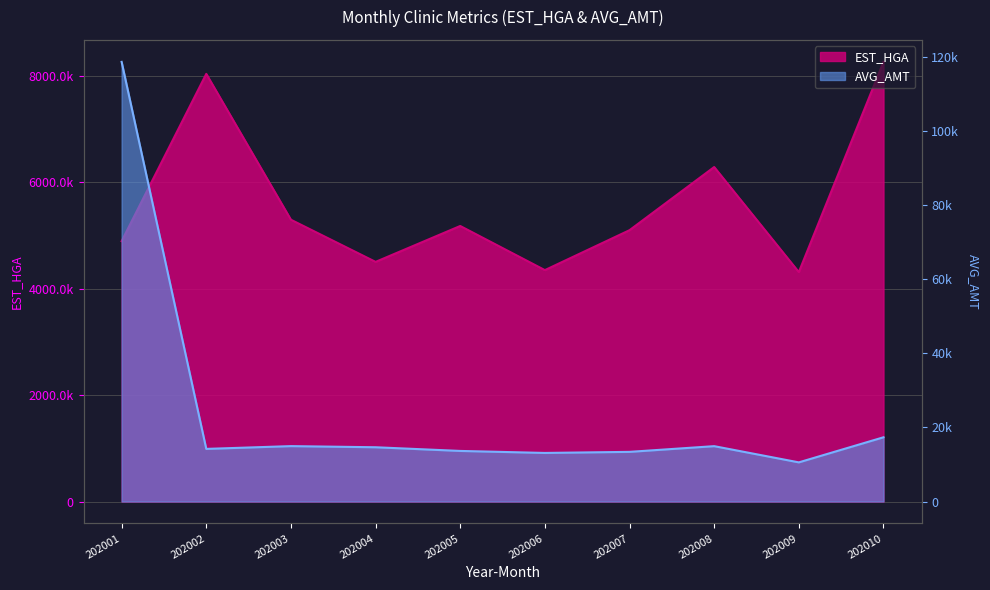

Which series has the largest range (max minus min)?

EST_HGA